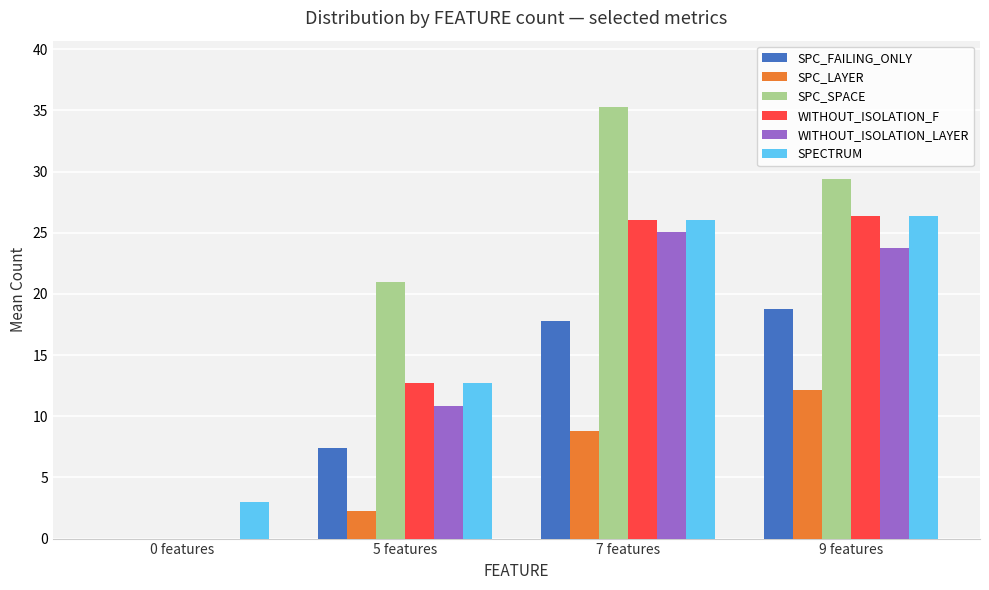

How many values in SPC_LAYER are above zero?

3